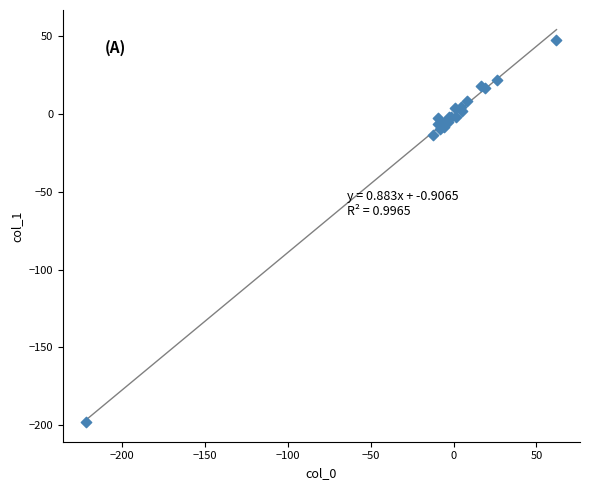

What Y value in the scatter plot is closest to -75?

-13.8